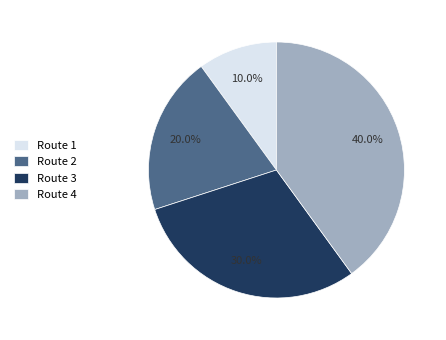

To the nearest percent, what portion does Route 3 represent?

30%